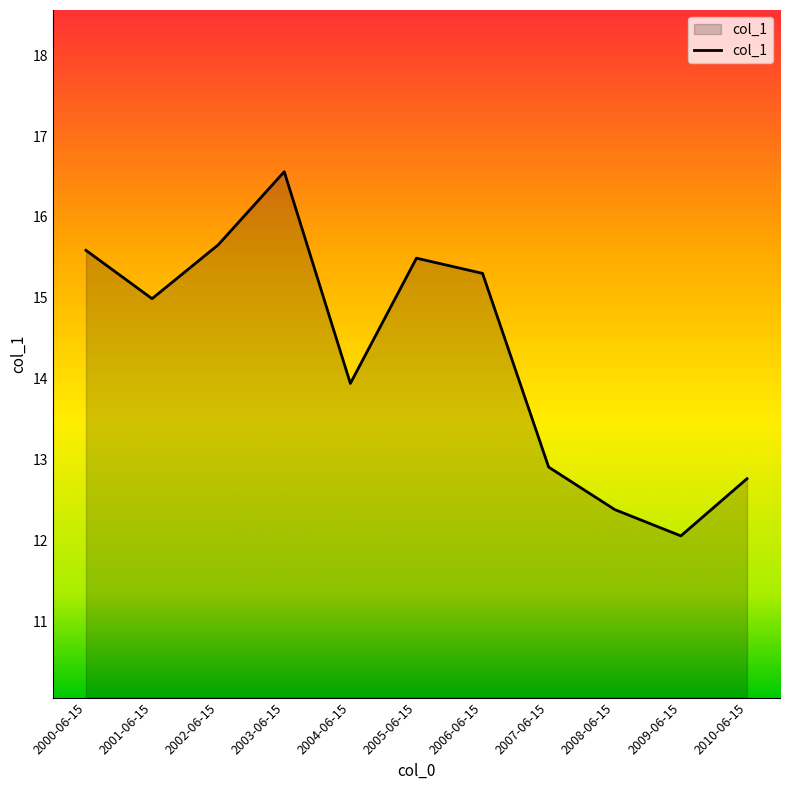

What position from the right is 2003-06-15?

8